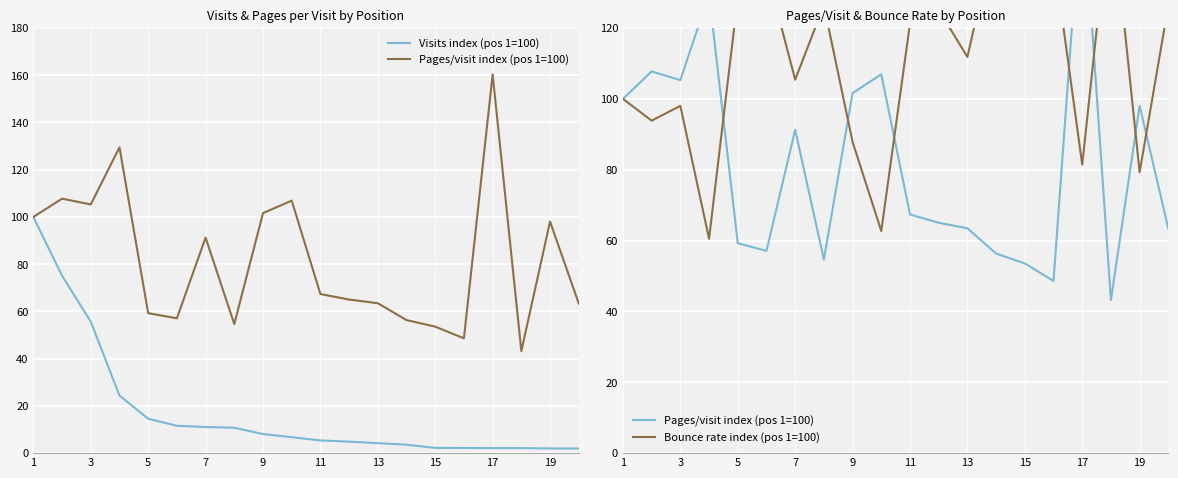

How many intersections are there between Pages/visit index (pos 1=100) and Bounce rate index (pos 1=100)?

7